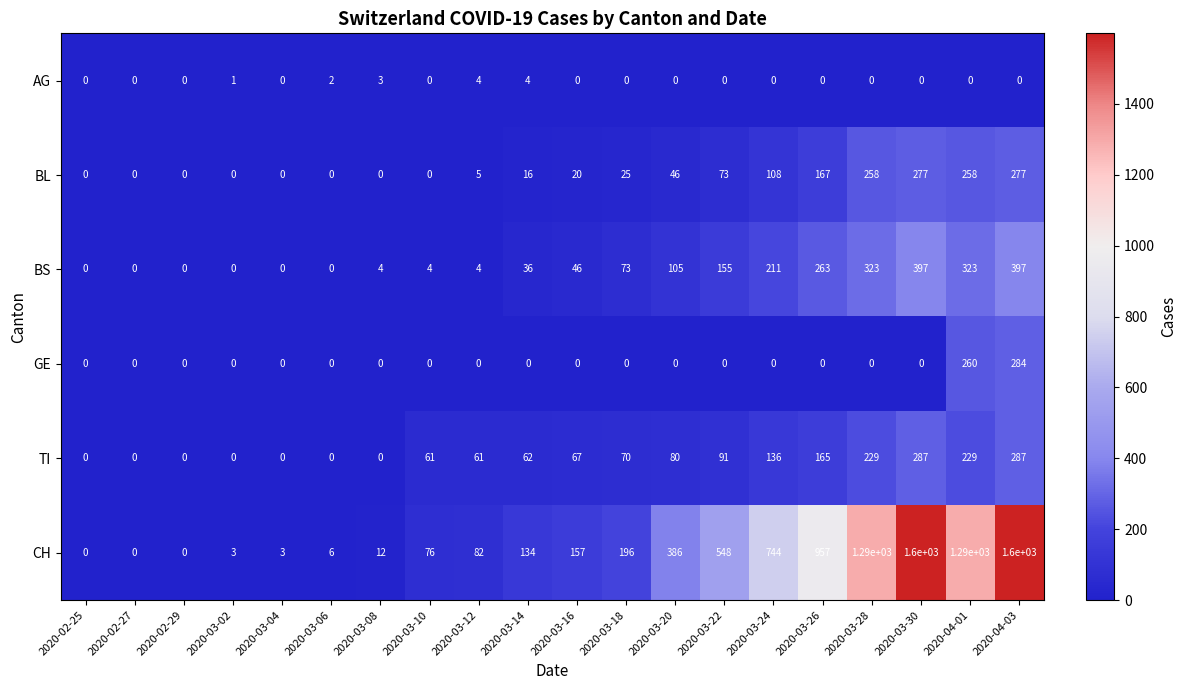

What is the average value of the CH series?

454